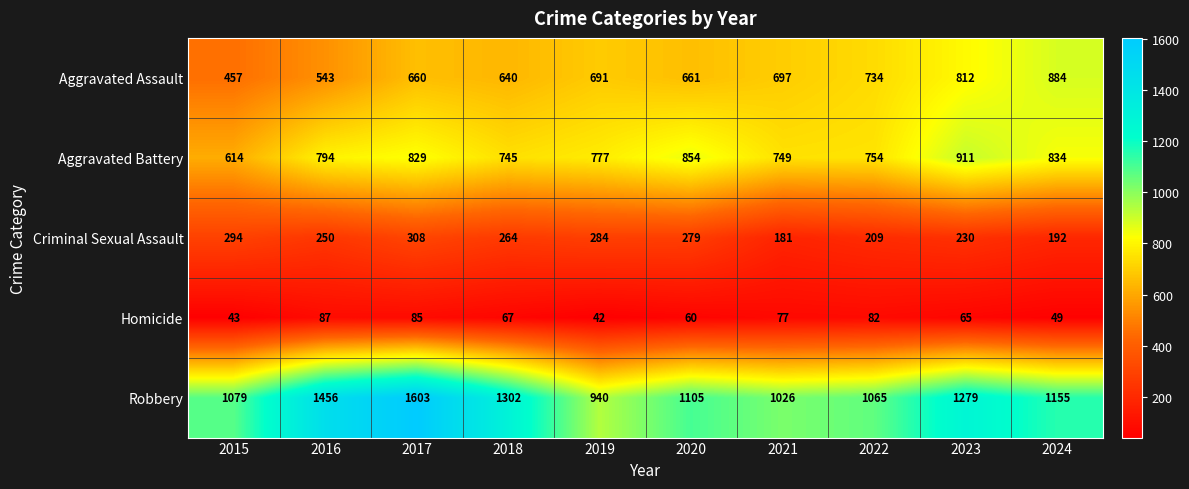

What is the sum of the Aggravated Battery values at 2024 and 2023?

1745